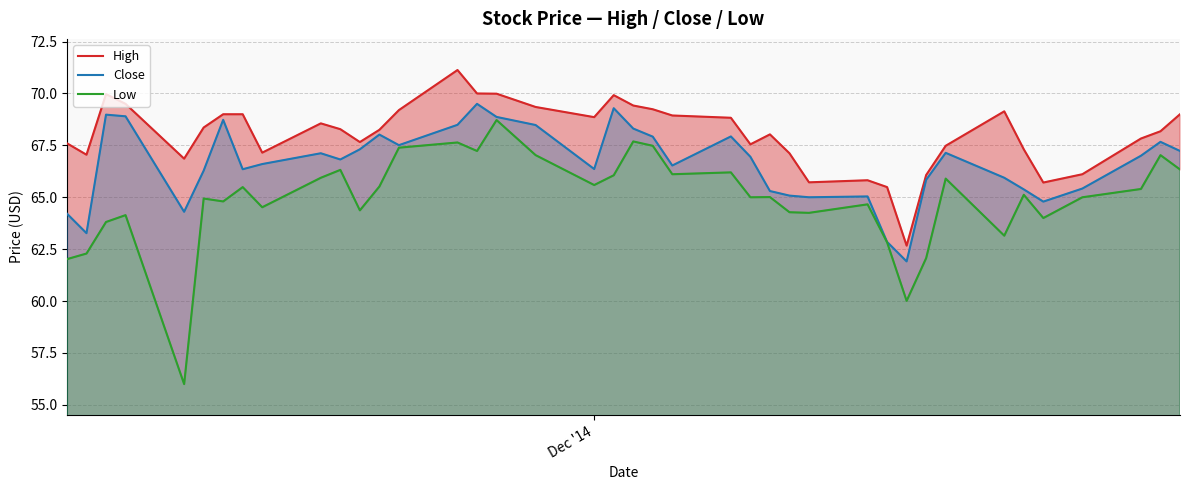

What is the minimum value for Close?

61.9